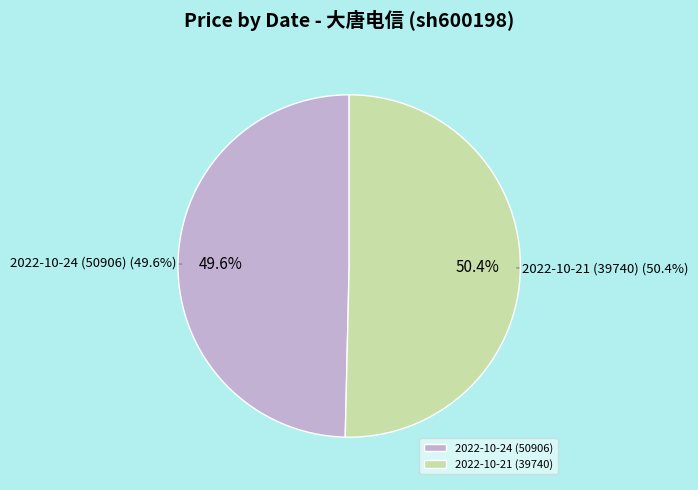

What portion of the pie excludes 2022-10-24 (50906)?

50.4%